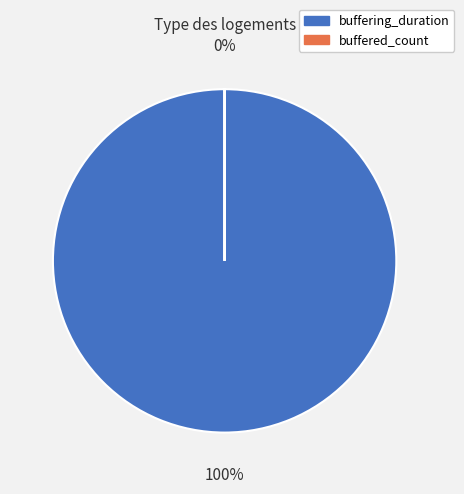

To the nearest percent, what is the difference between the largest and smallest slice percentages?

100%